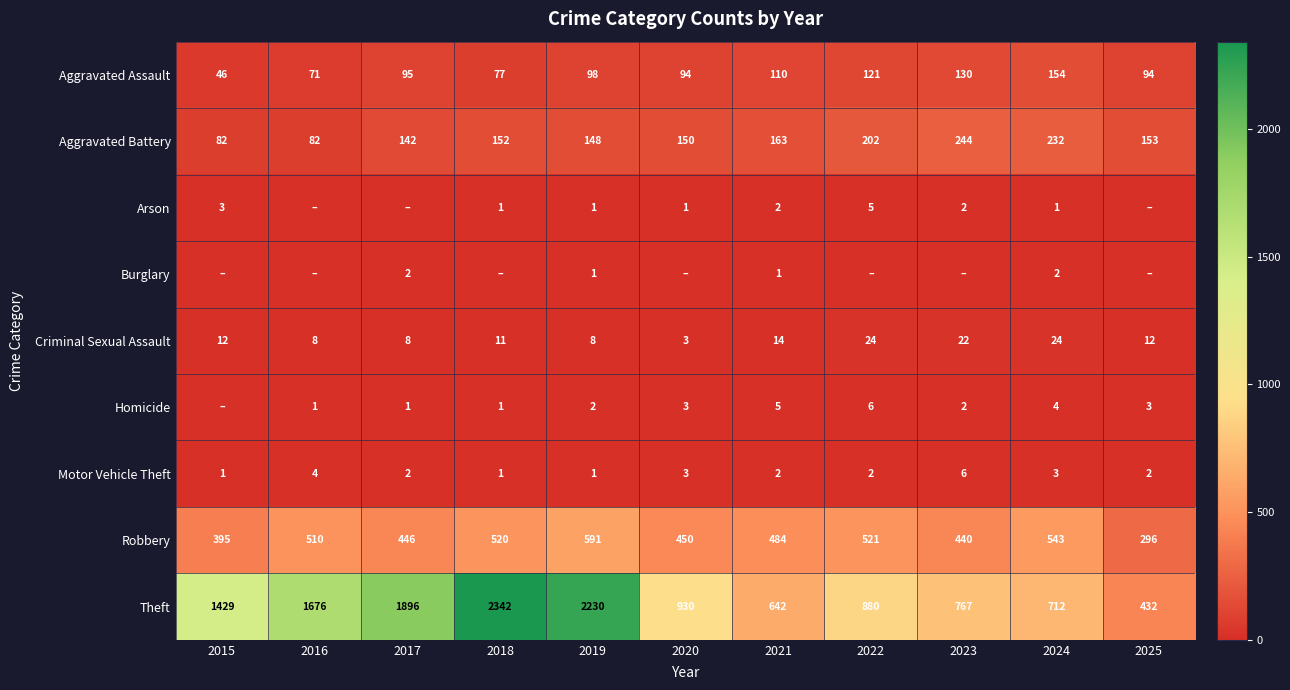

What is the difference between the second highest and minimum values in the Motor Vehicle Theft series?

3